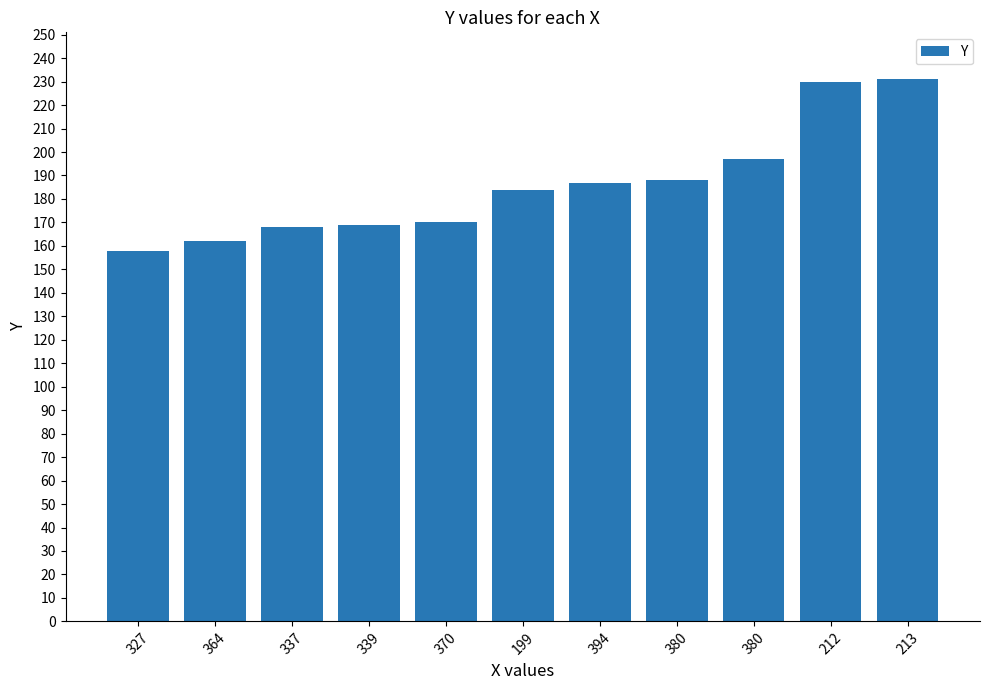

What is the smallest value displayed?

158